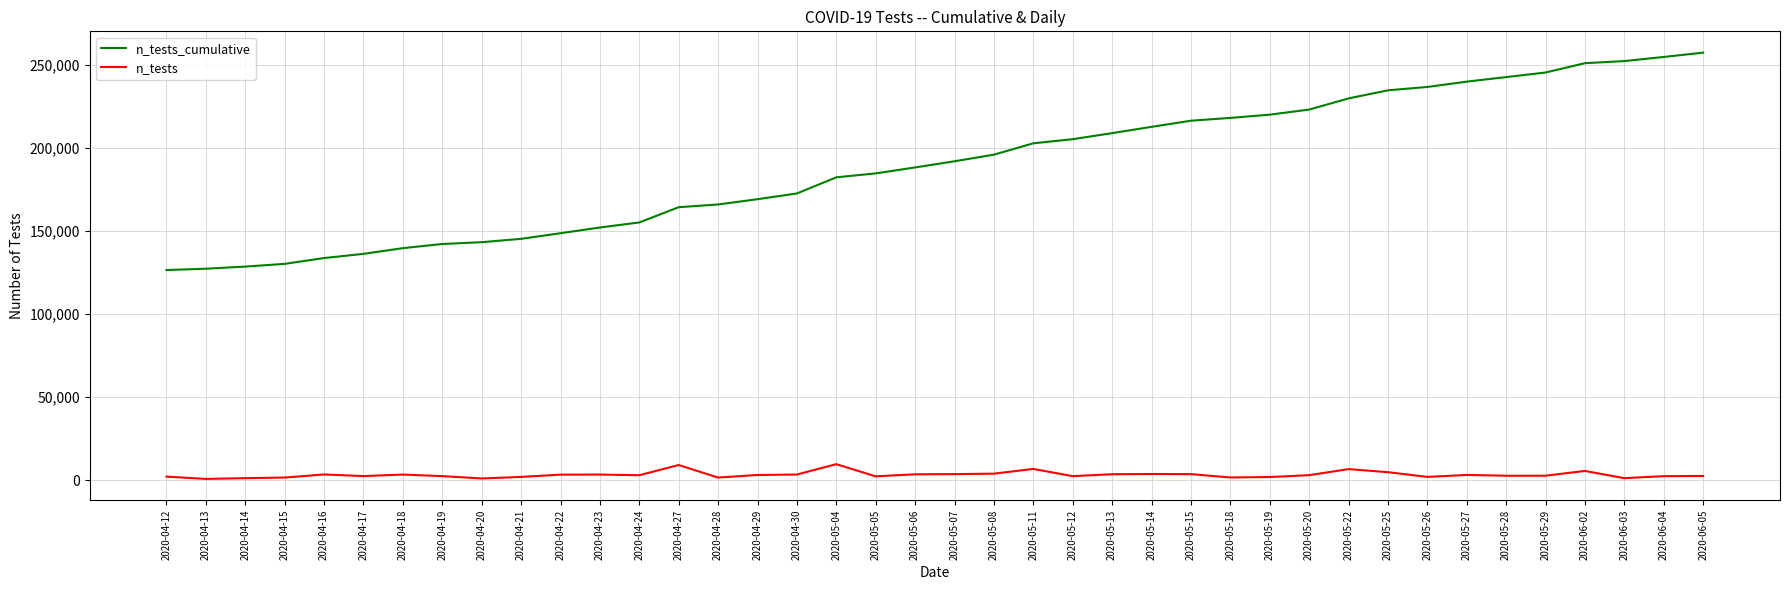

True or false: n_tests and n_tests_cumulative cross at least once.

False